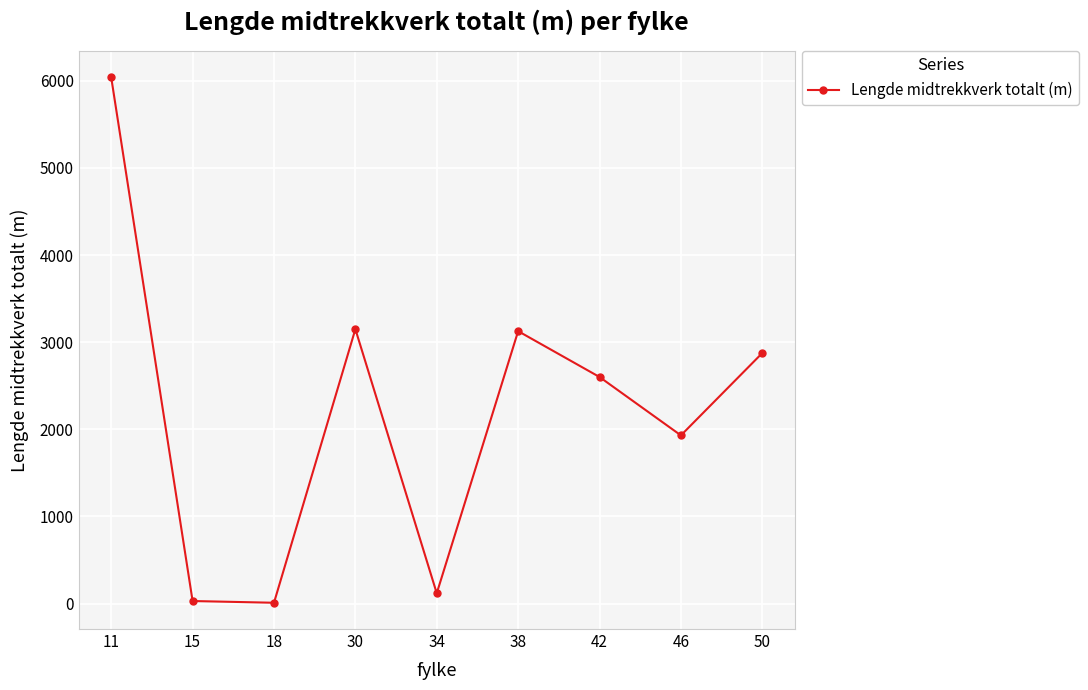

What is the maximum value shown in the chart?

6039